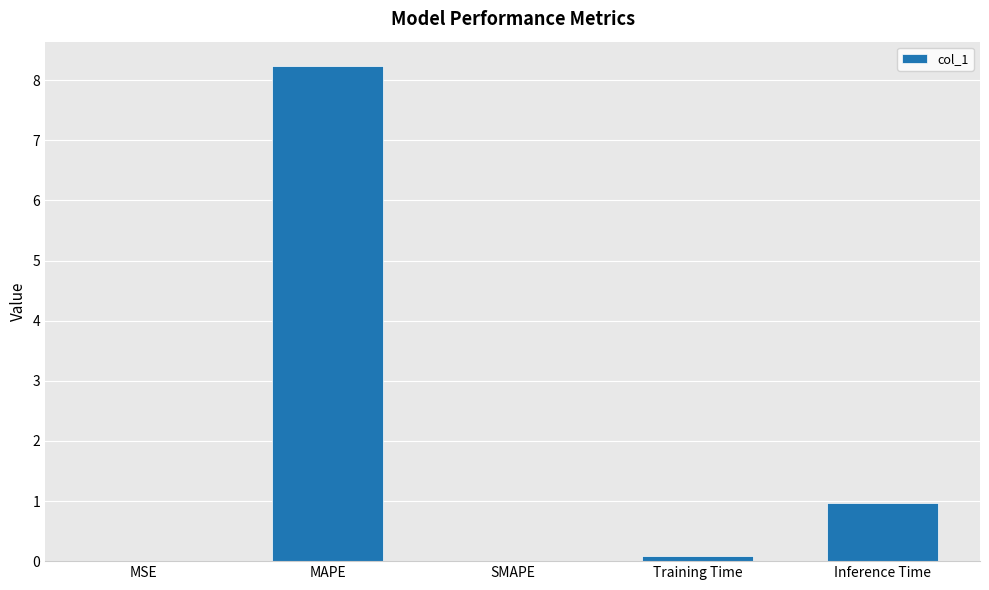

At which label is the value closest to 4?

Inference Time